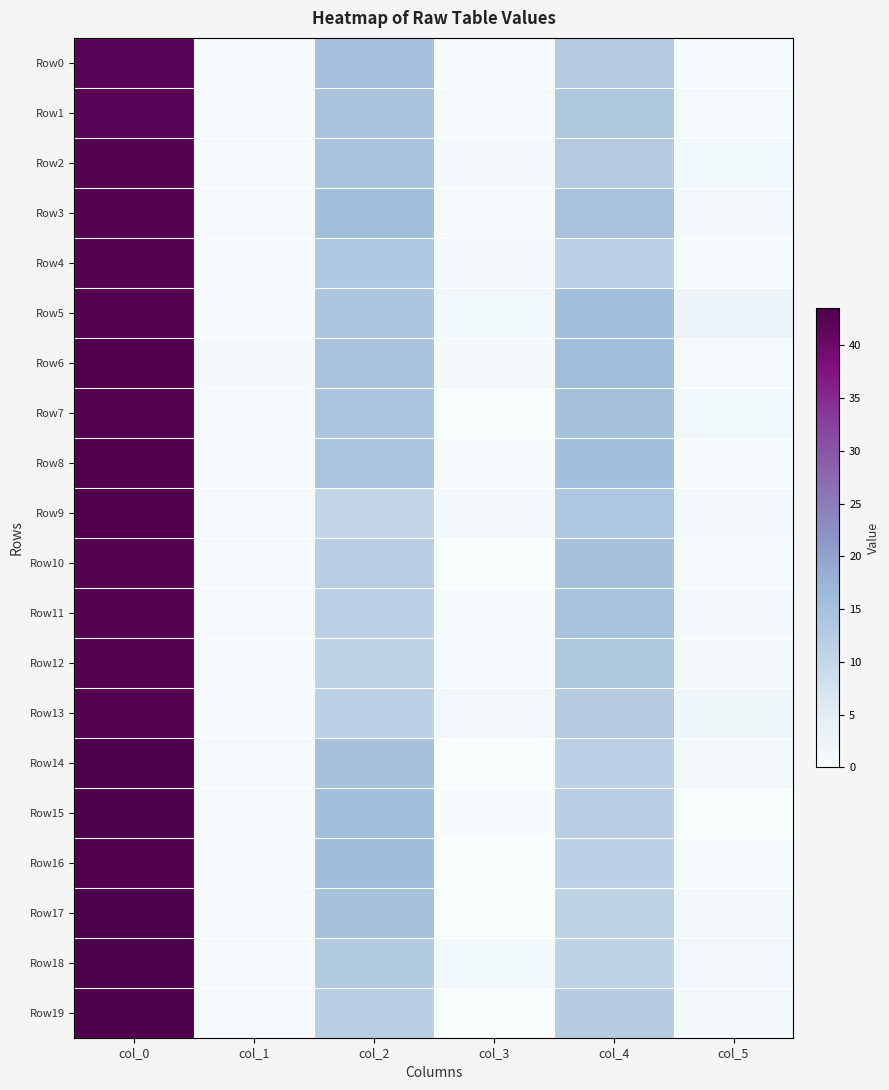

What is the difference between the highest and lowest values at col_3?

1.5